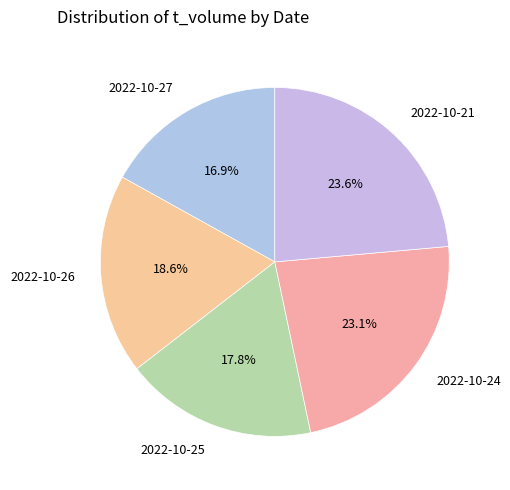

What percentage is the 2022-10-21 slice, to the nearest percent?

24%